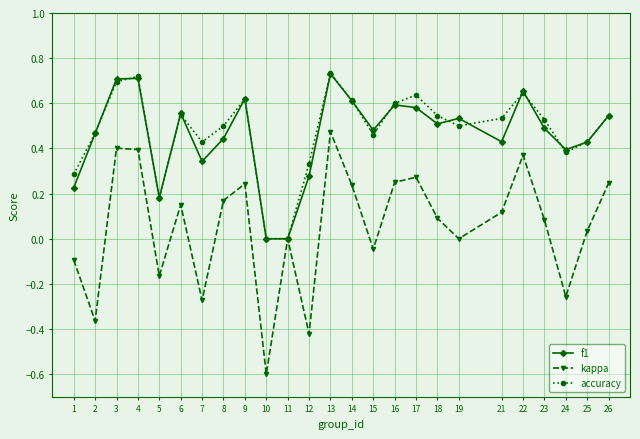

Where is the first local minimum for f1?

5